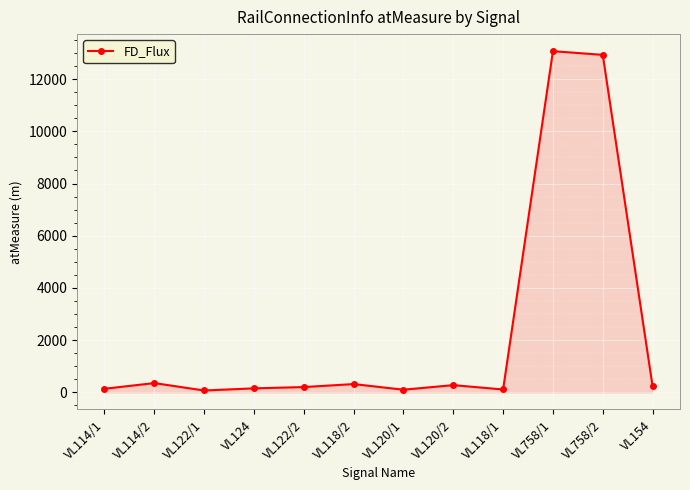

Which has a higher value, VL758/2 or VL114/2?

VL758/2